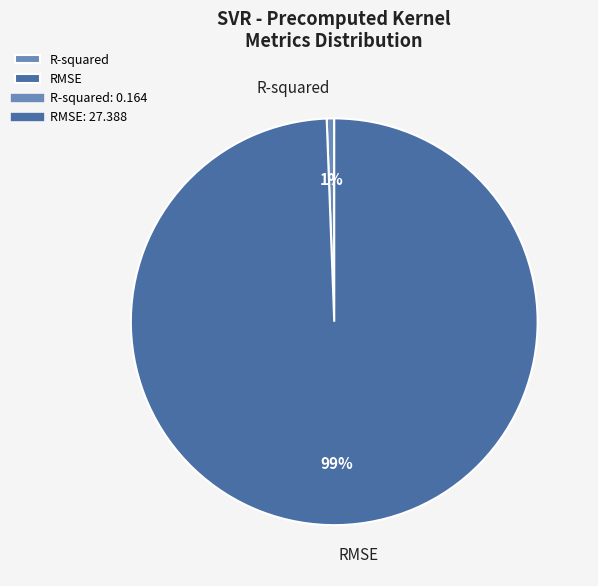

What is the smallest slice in the pie chart?

R-squared